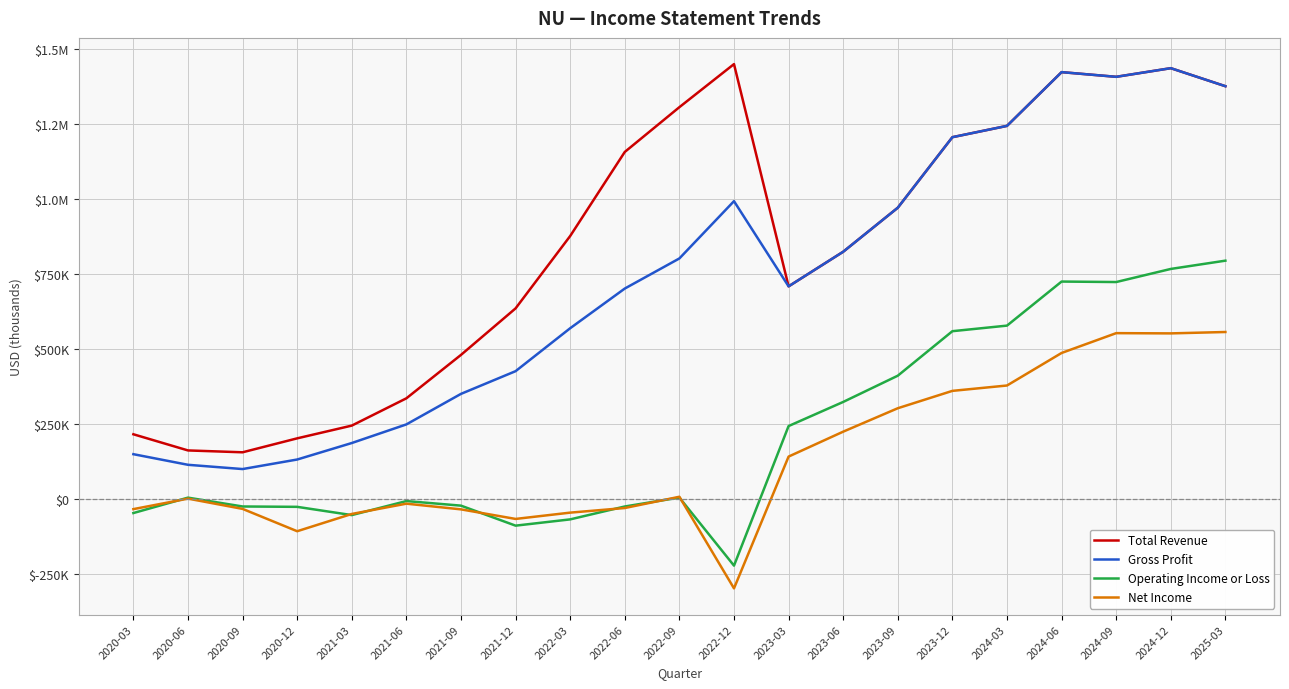

Does the chart have visible grid lines?

Yes